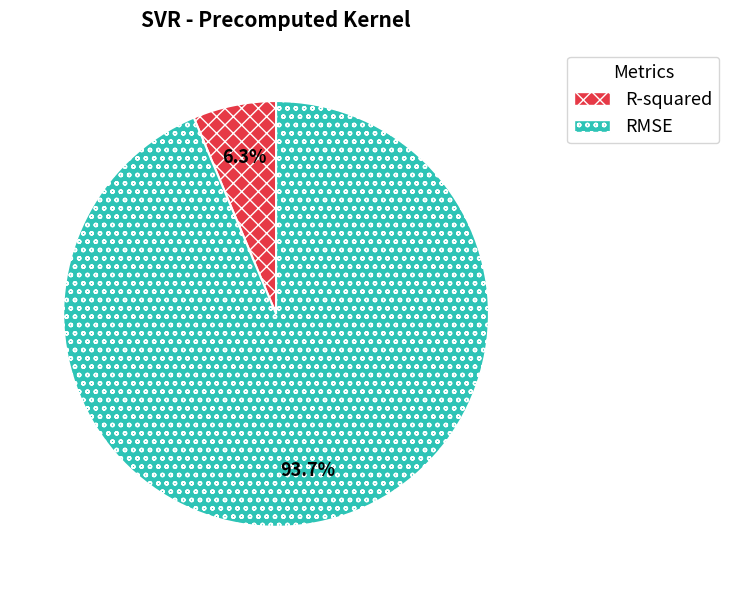

Is it true that RMSE is 87% of the pie?

False